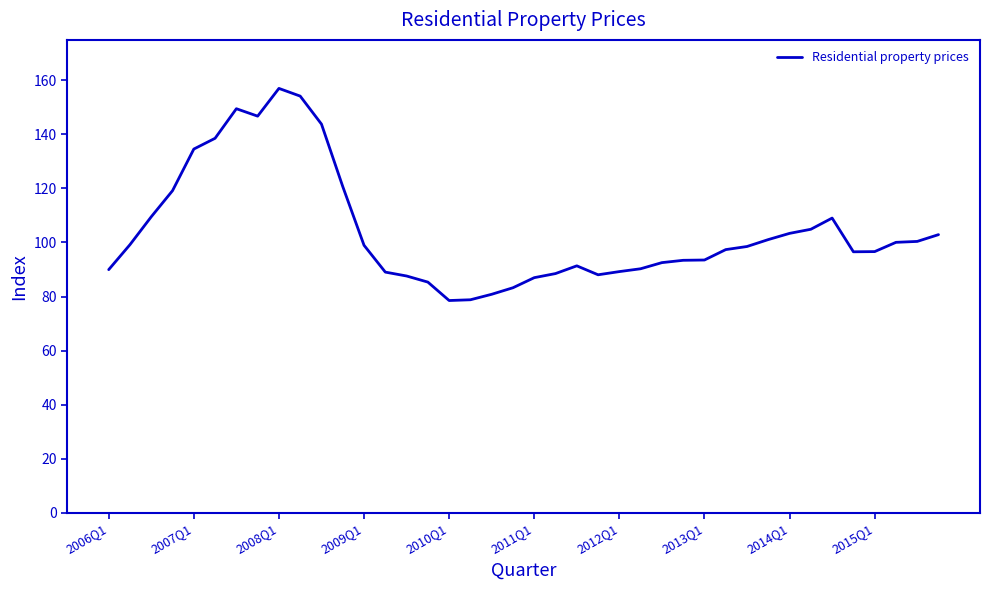

What is the average value?

104.3